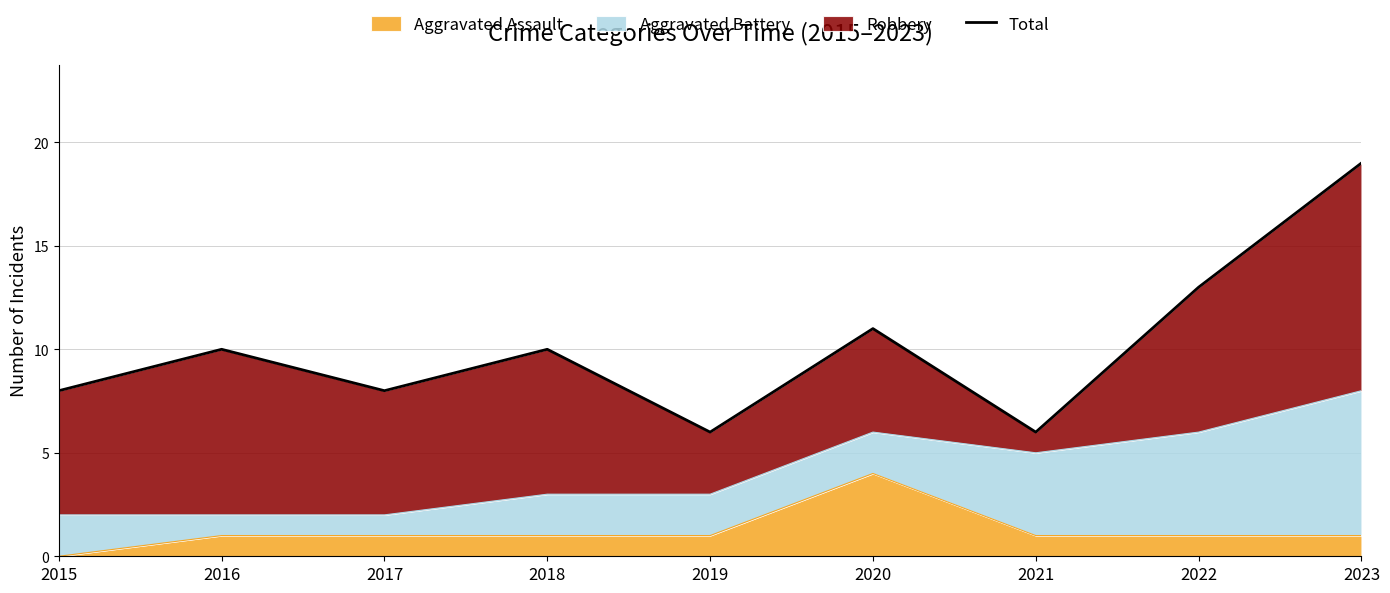

How many points are lower than both their immediate neighbors (excluding endpoints)?

3